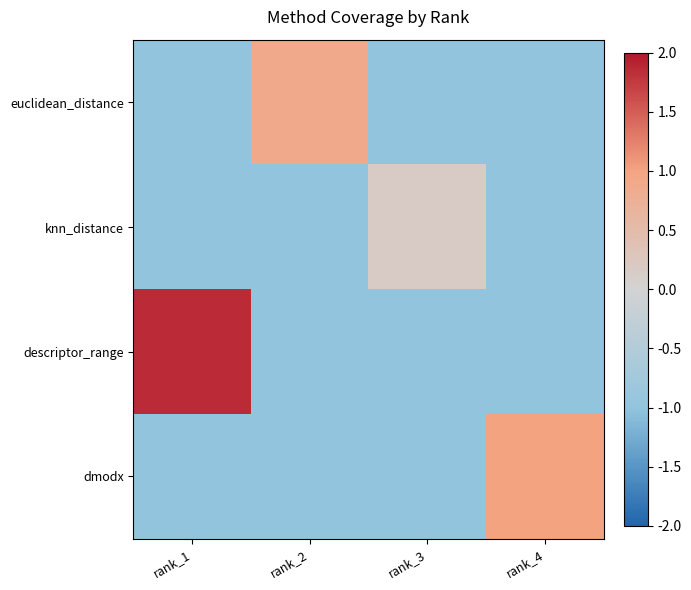

Reading left to right, transcribe all the data shown in this chart.

euclidean_distance: rank_1=-1.0	rank_2=0.9	rank_3=-1.0	rank_4=-1.0
knn_distance: rank_1=-1.0	rank_2=-1.0	rank_3=0.2	rank_4=-1.0
descriptor_range: rank_1=1.9	rank_2=-1.0	rank_3=-1.0	rank_4=-1.0
dmodx: rank_1=-1.0	rank_2=-1.0	rank_3=-1.0	rank_4=1.0